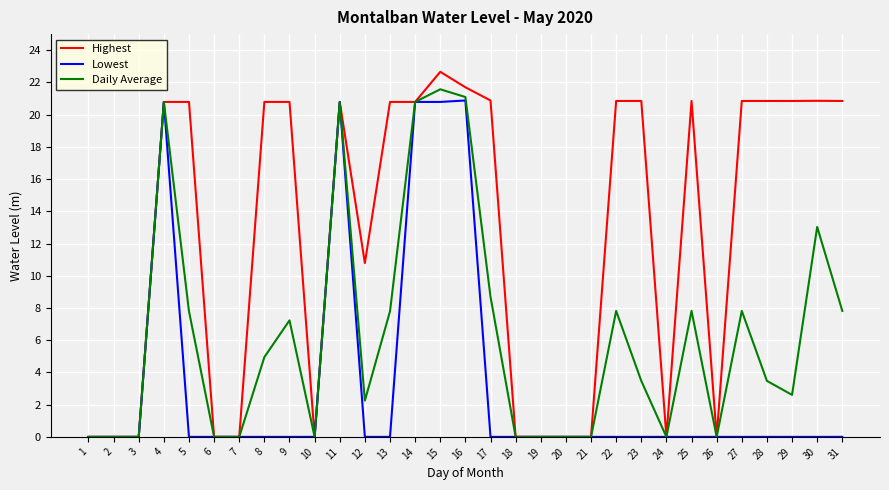

Where does the Highest series first go above 20?

4